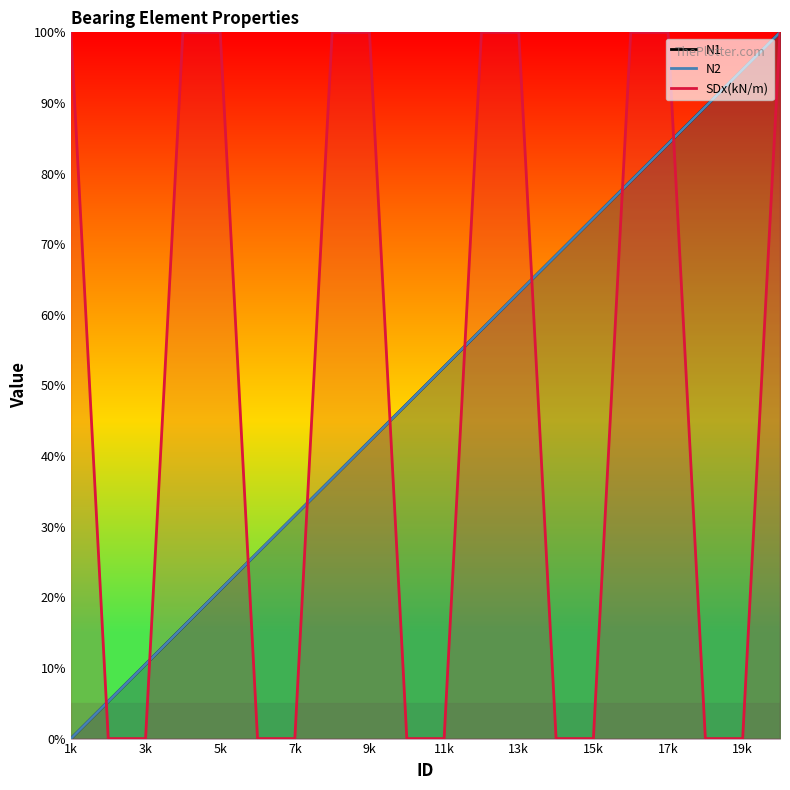

At which category is the sum across all series the highest?

20